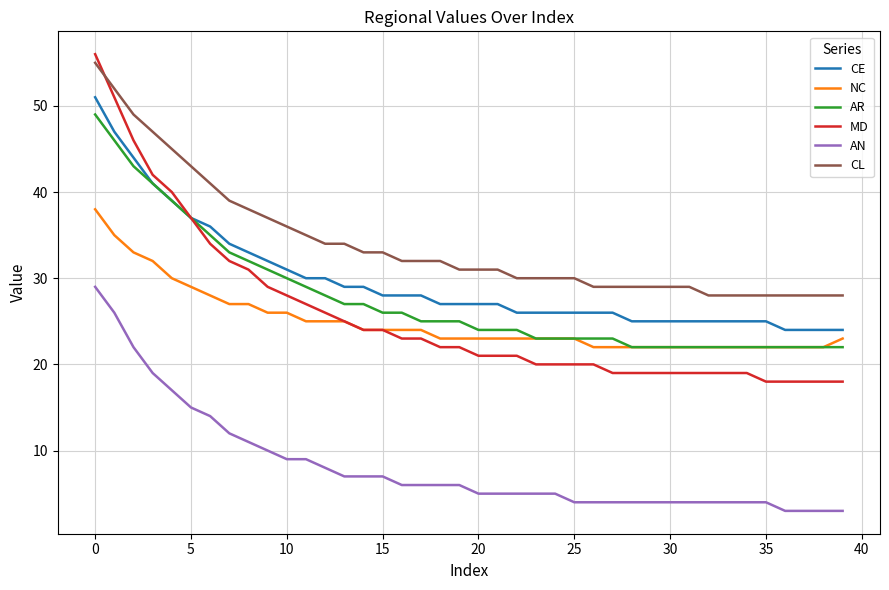

Which series has the largest total across all categories?

CL